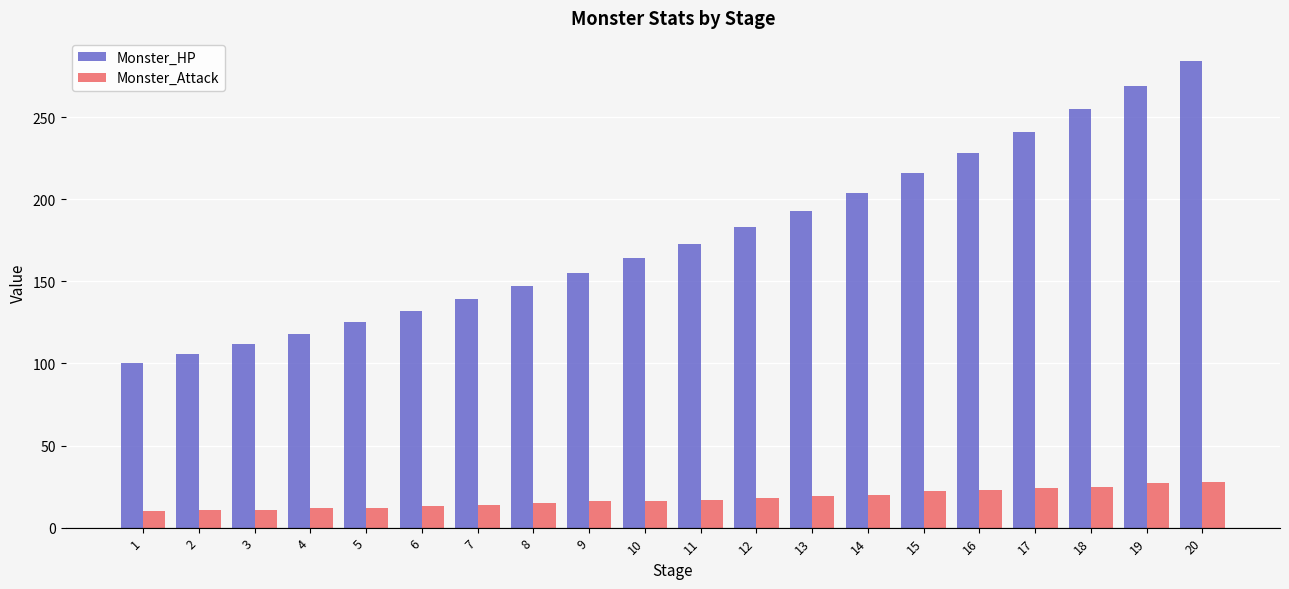

What is the value of the Monster_HP bar at the 3rd from the left?

112